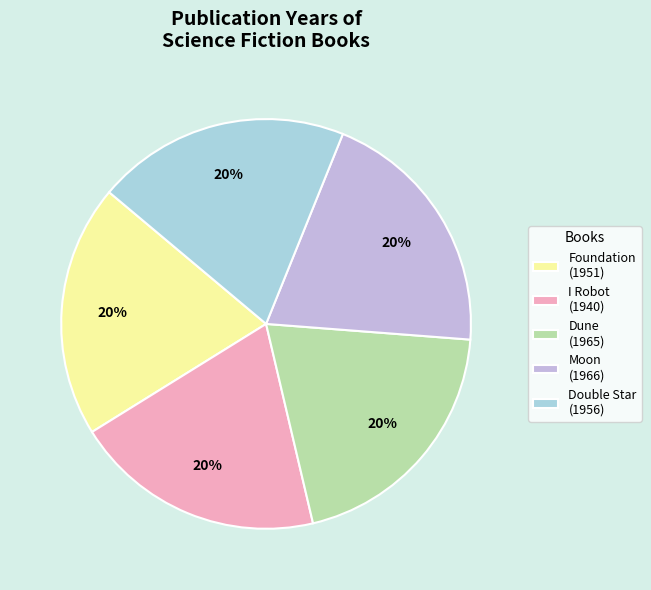

How many segments does this pie chart have?

5